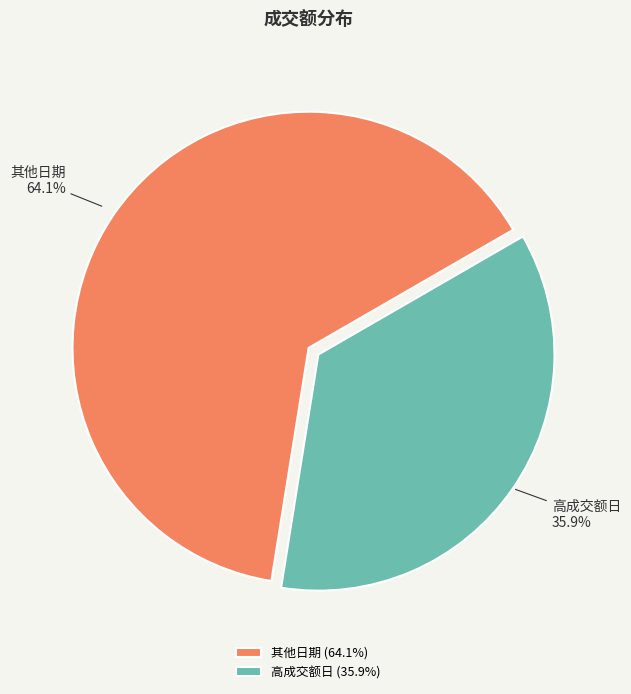

What is the ratio of the value at 高成交额日 to the value at 其他日期?

0.6